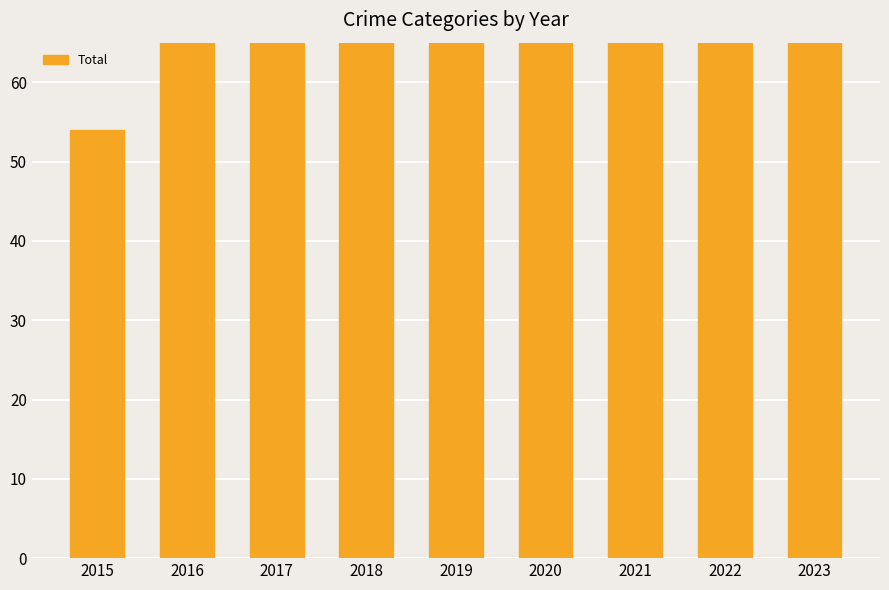

Rank the categories by value from highest to lowest.

2016, 2018, 2023, 2022, 2020, 2017, 2019, 2021, 2015